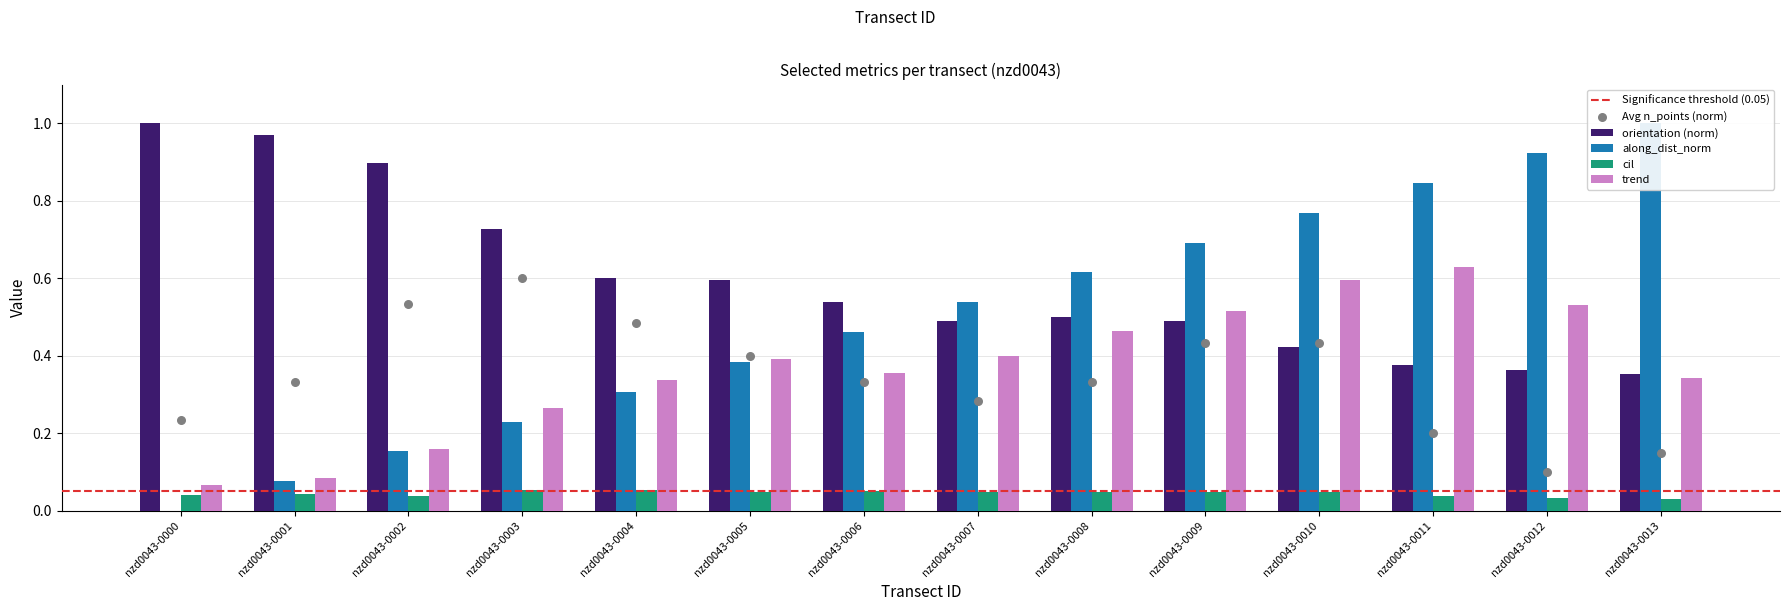

What is the total value across all series at nzd0043-0005?

1.4